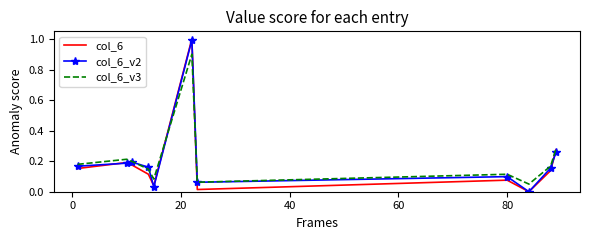

What is the greatest value displayed?

1.0